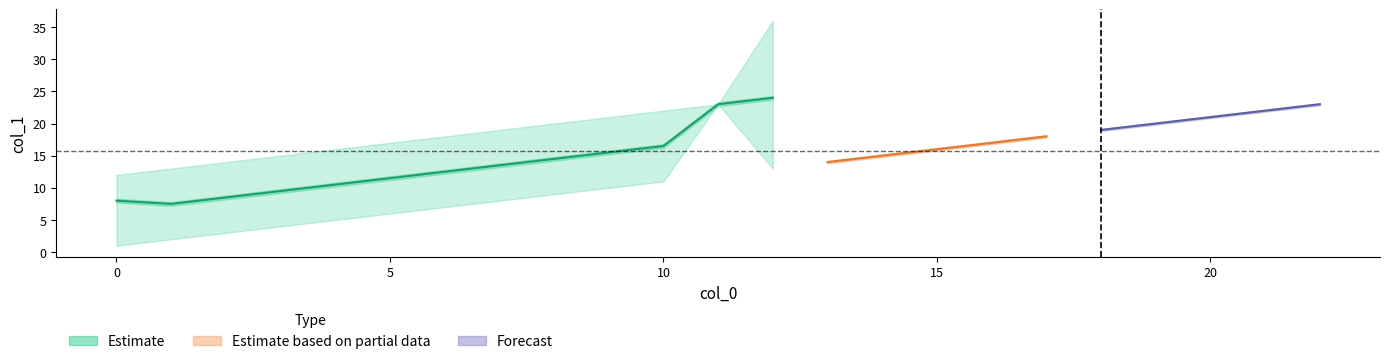

True or false: col_1 and col_0 cross at least once.

False